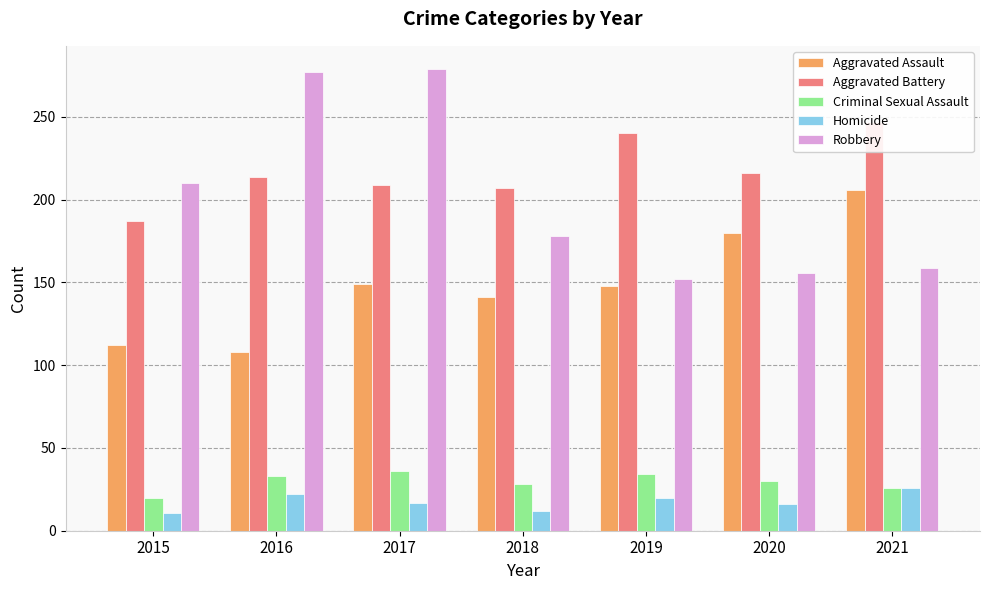

List the labels in order of Aggravated Assault value, smallest first.

2016, 2015, 2018, 2019, 2017, 2020, 2021